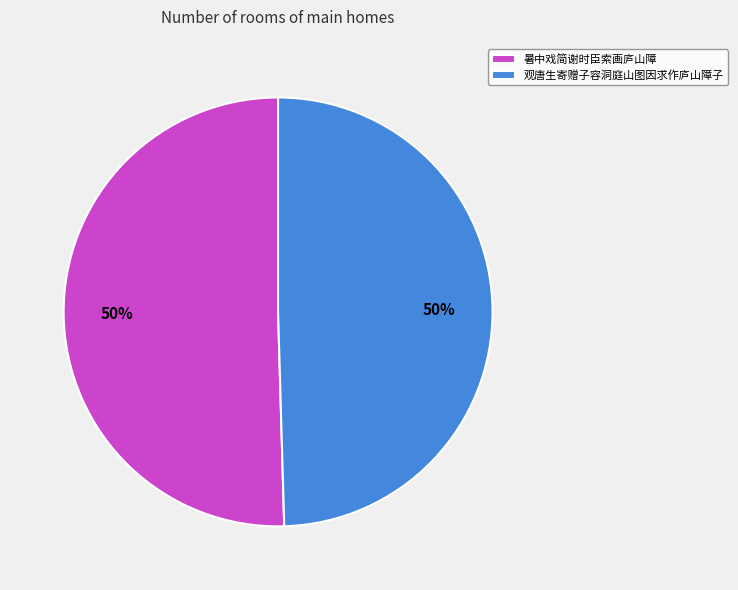

To the nearest percent, what portion does 暑中戏简谢时臣索画庐山障 represent?

50%